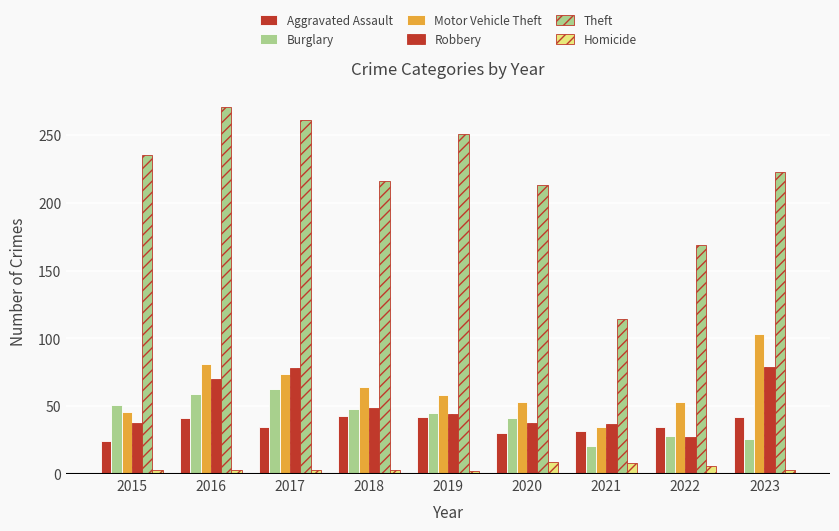

Where does the Homicide series first go above 3?

2020